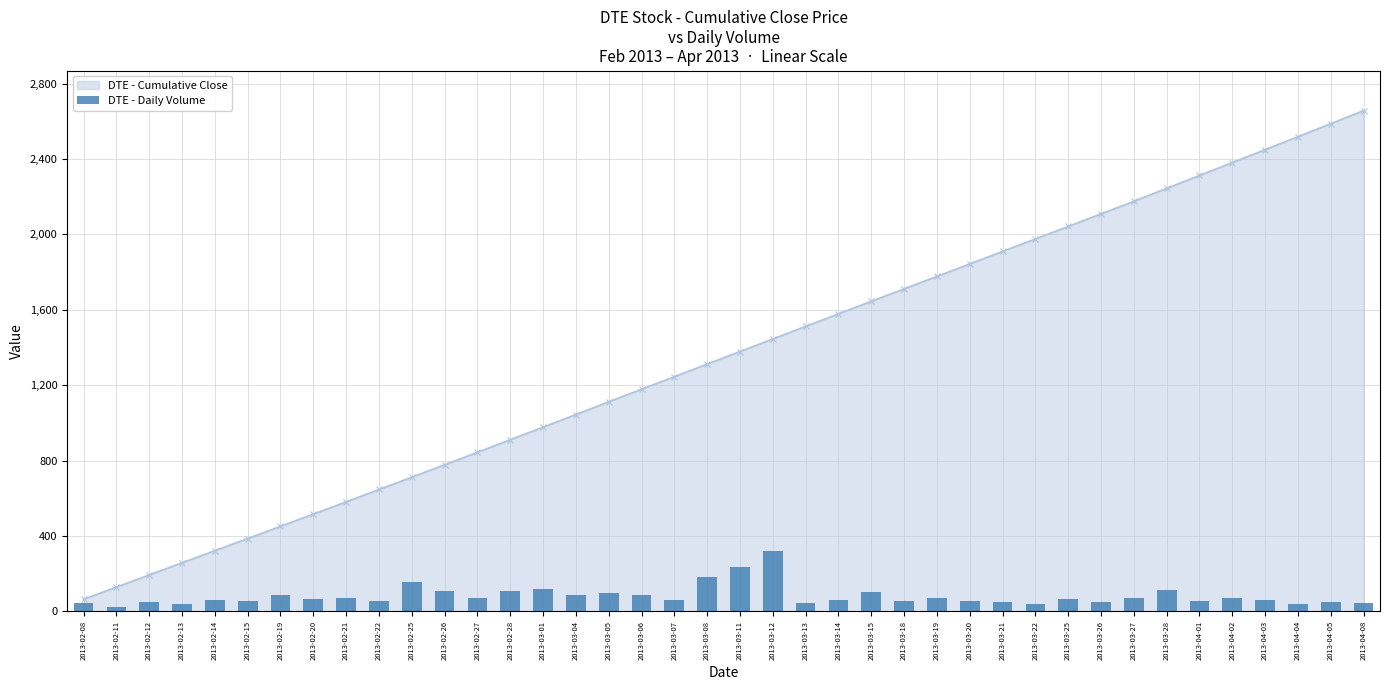

Where is the data nearest to the value 171?

2013-03-08